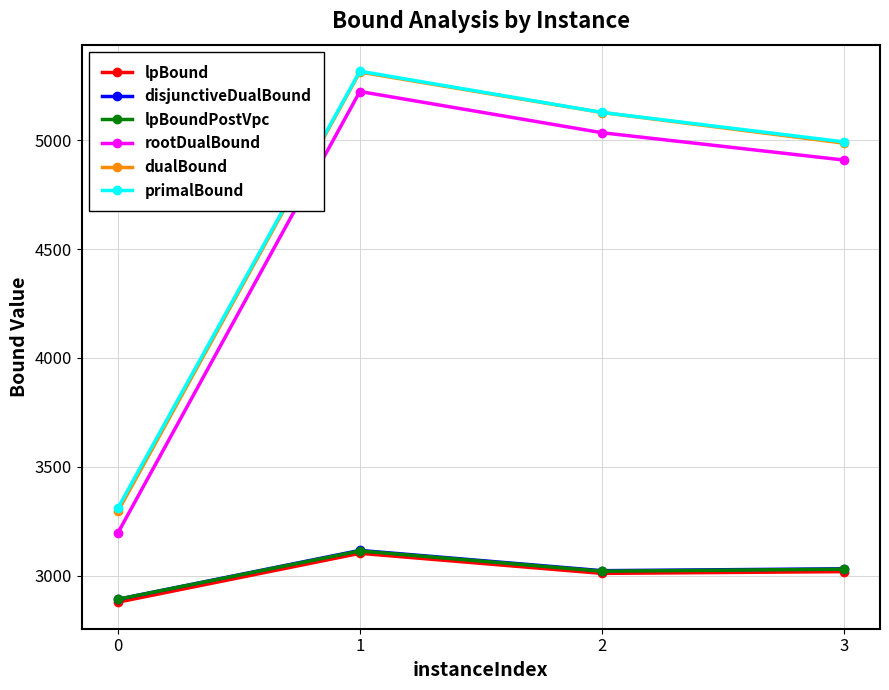

What is the sum of the primalBound values at 3 and 1?

10308.2